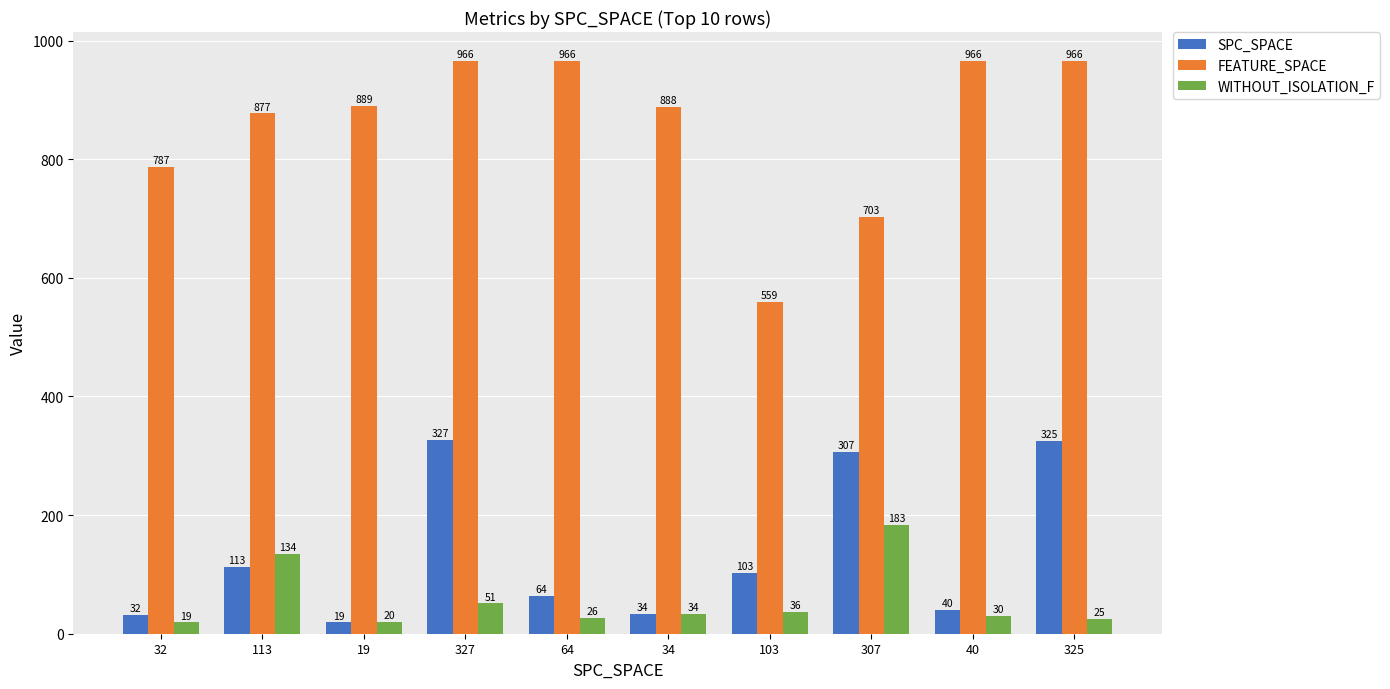

Reading right to left, extract all data points from this chart.

SPC_SPACE: 325=325	40=40	307=307	103=103	34=34	64=64	327=327	19=19	113=113	32=32
FEATURE_SPACE: 325=966	40=966	307=703	103=559	34=888	64=966	327=966	19=889	113=877	32=787
WITHOUT_ISOLATION_F: 325=25	40=30	307=183	103=36	34=34	64=26	327=51	19=20	113=134	32=19